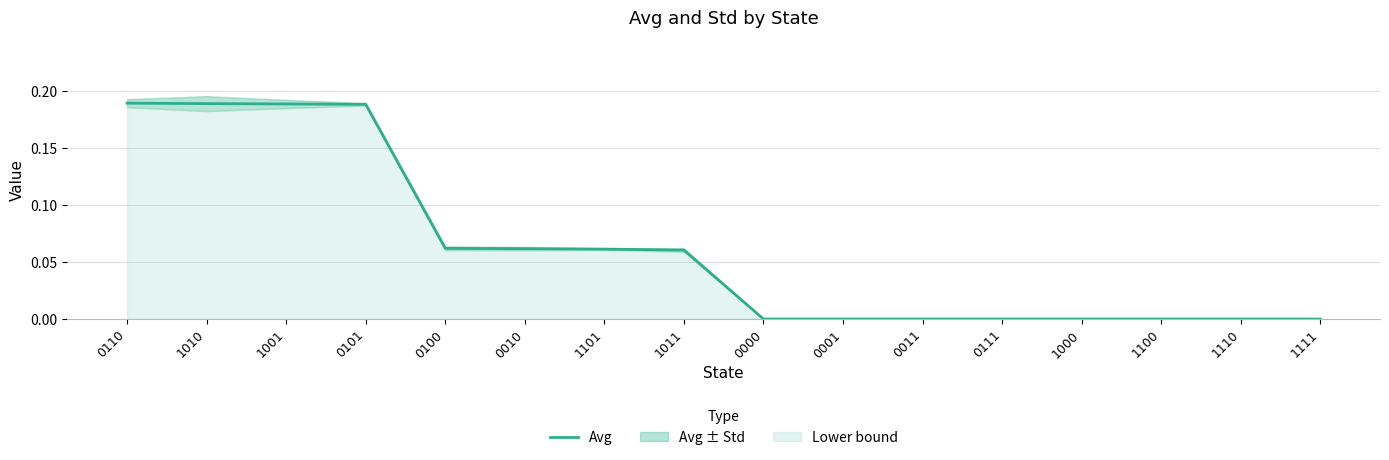

True or false: the data shows 0.2 at 0101.

True